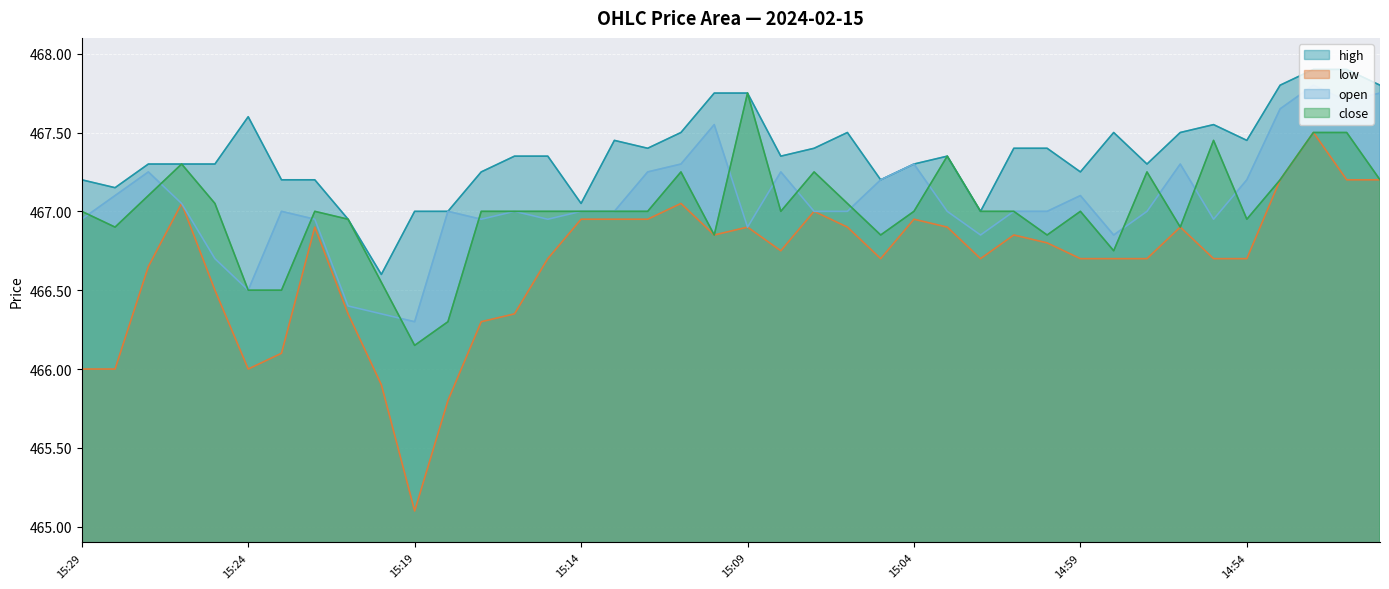

Where does the open series first go above 467?

15:28